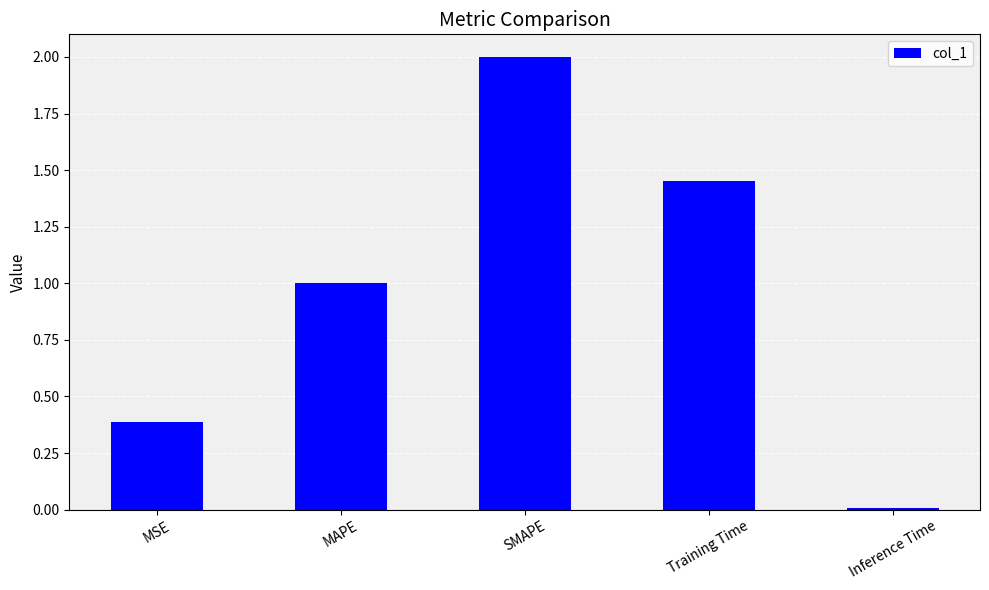

Rank the categories by value from highest to lowest.

SMAPE, Training Time, MAPE, MSE, Inference Time